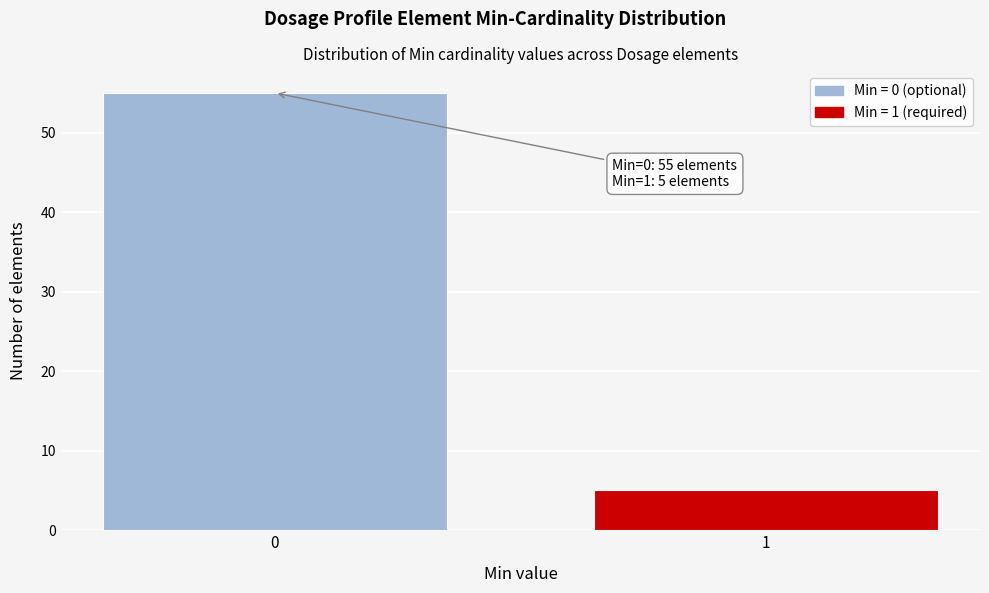

Reading right to left, what are all the values shown in this chart?

5	55